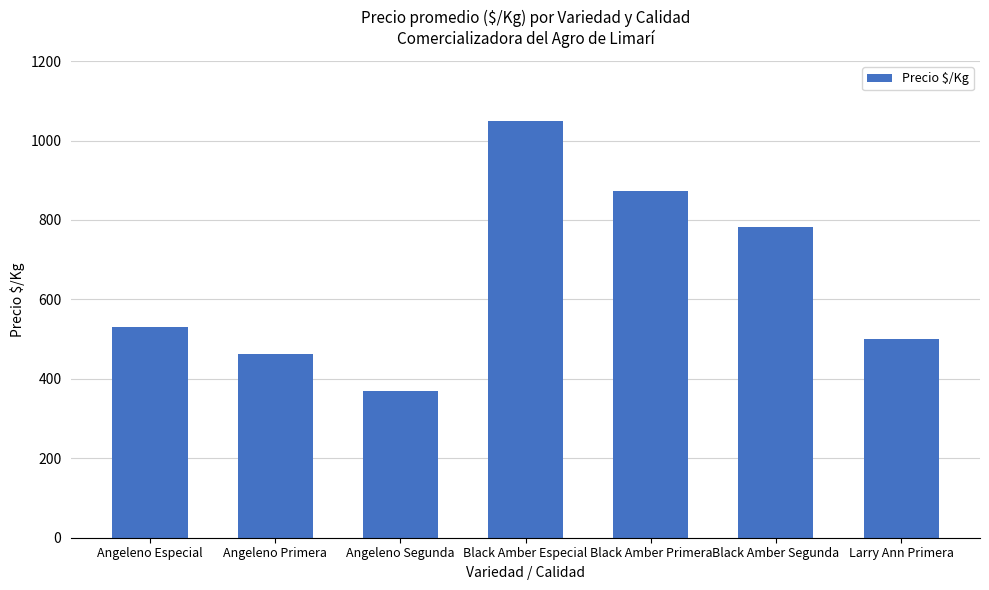

Reading left to right, extract all data points from this chart.

Angeleno Especial=530	Angeleno Primera=463	Angeleno Segunda=369	Black Amber Especial=1048	Black Amber Primera=873	Black Amber Segunda=782	Larry Ann Primera=500